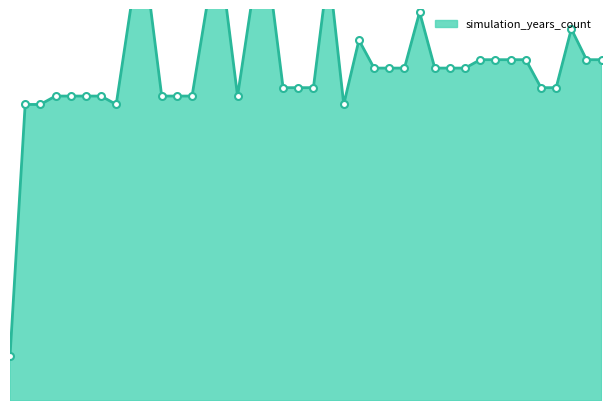

How many categories are shown in the chart?

40